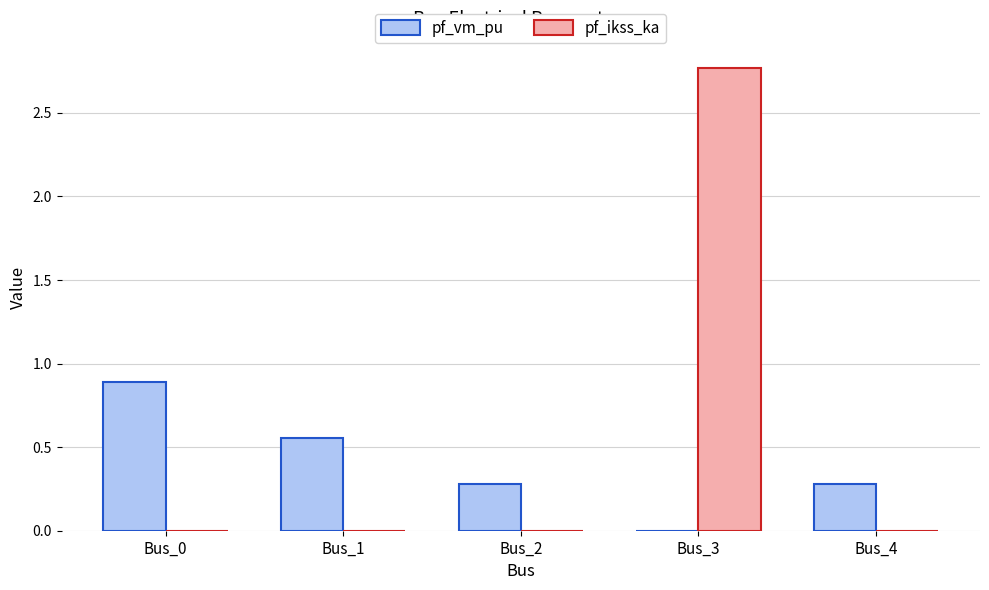

What is the sum of all pf_vm_pu values?

2.0